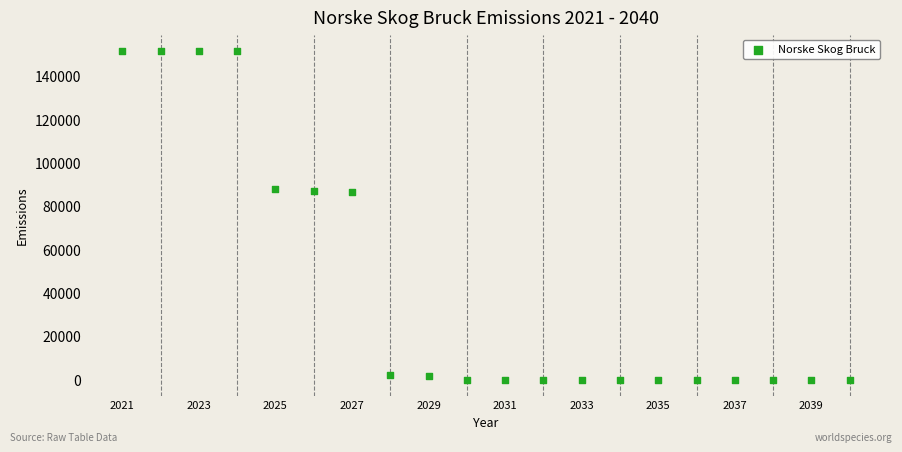

What is the range of X values (max minus min)?

19.0